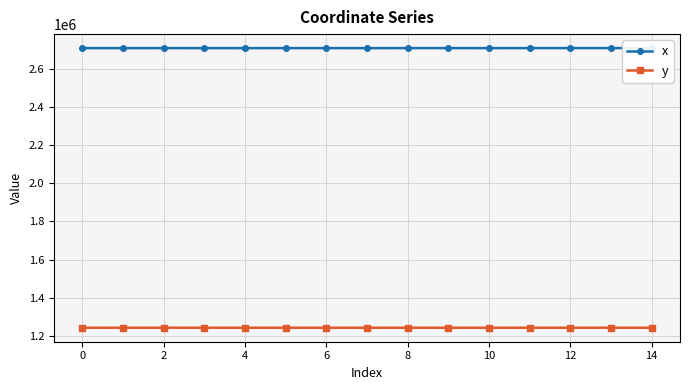

What is the value of the x point at the 4th from the left?

2711686.3